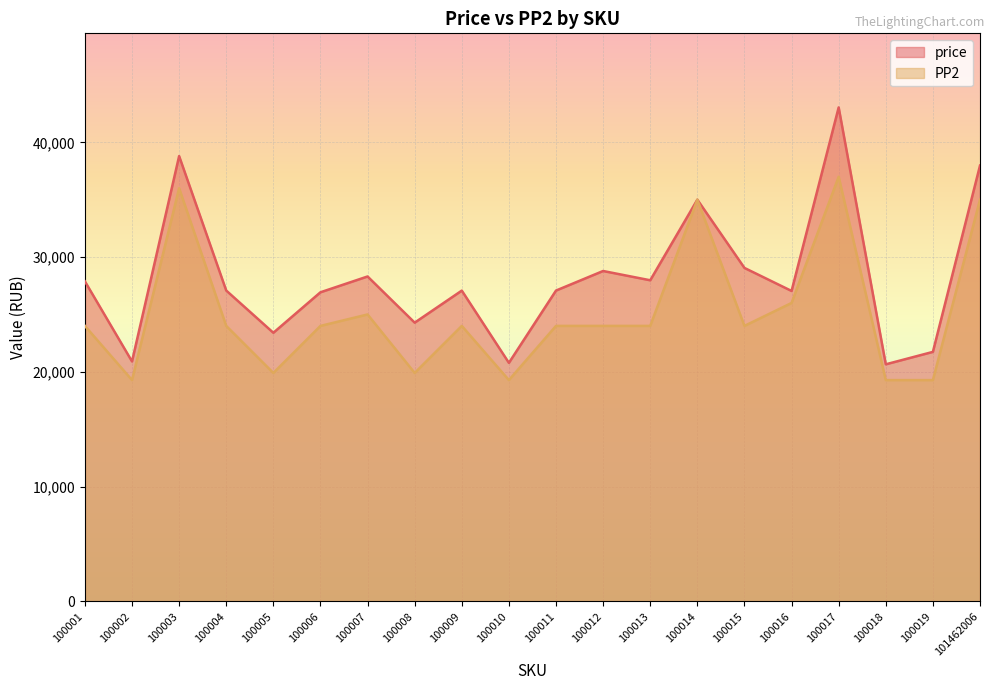

At which category does PP2 reach its first local peak?

100003